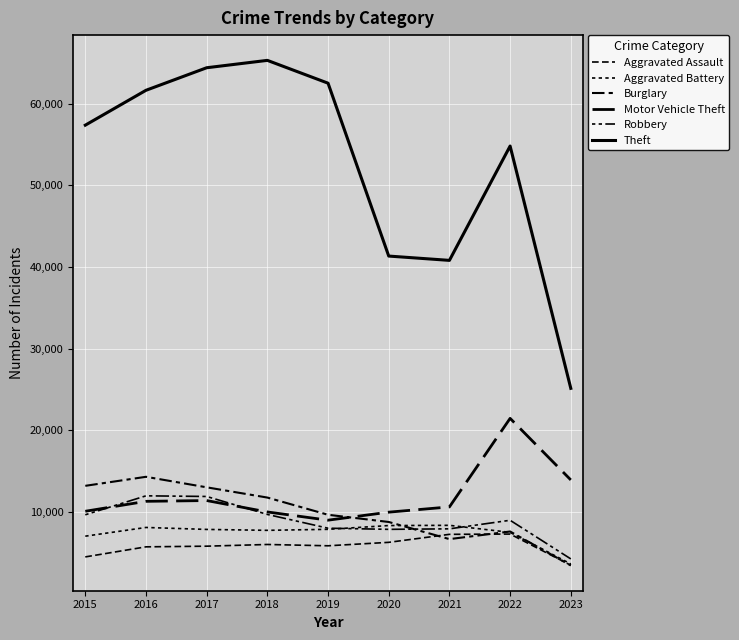

Does the chart display data point markers on the line(s)?

No